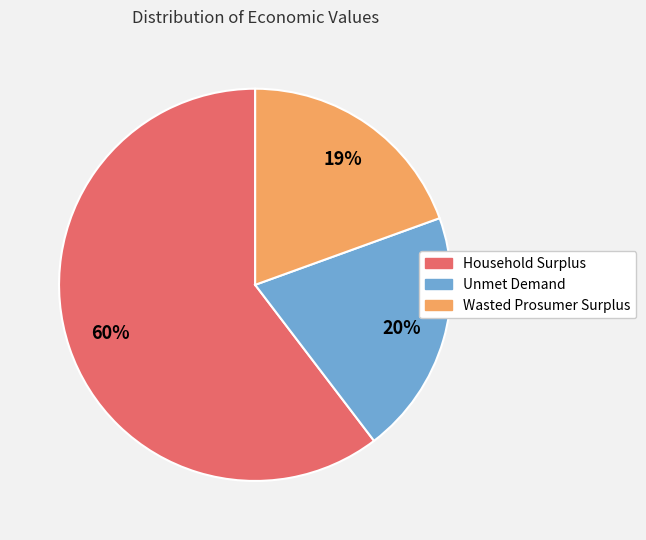

To the nearest percent, what is the average slice percentage?

33%